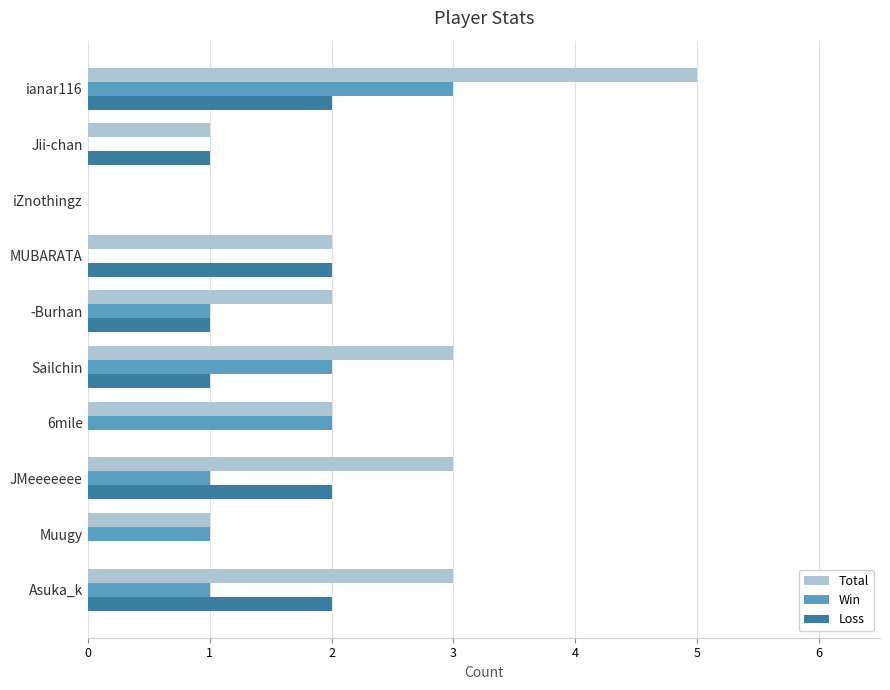

Which category has the highest value across all series?

ianar116